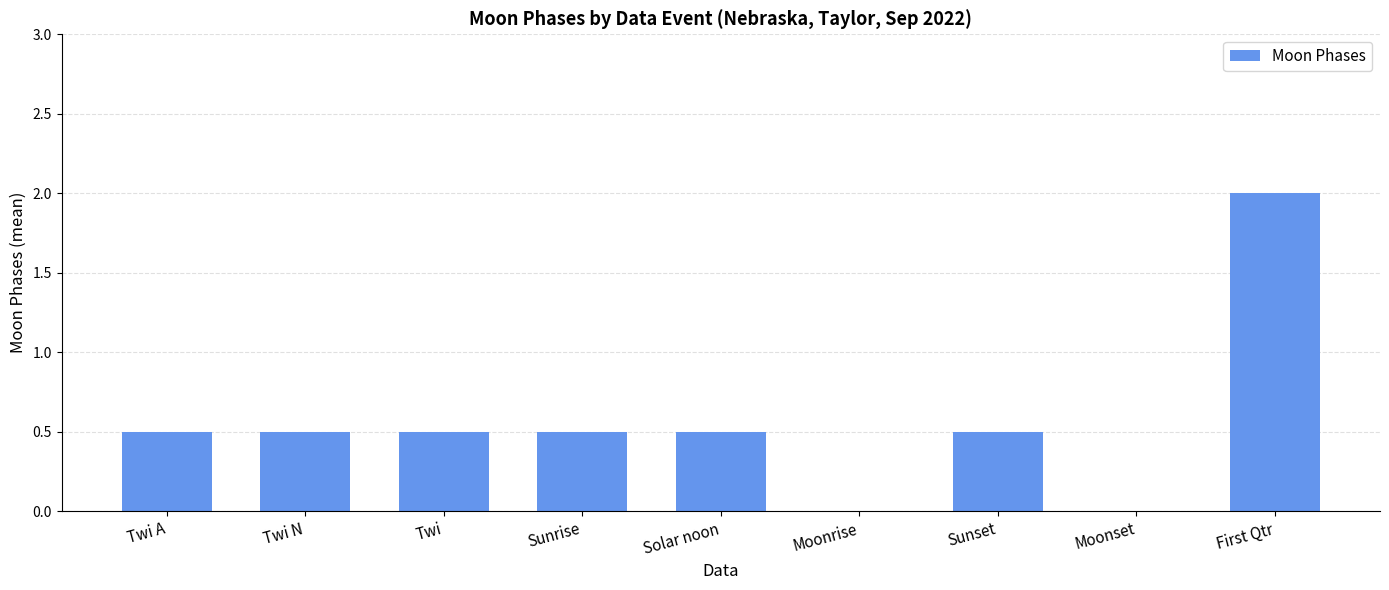

Reading left to right, transcribe all the data shown in this chart.

Twi A=0.5	Twi N=0.5	Twi=0.5	Sunrise=0.5	Solar noon=0.5	Moonrise=0.0	Sunset=0.5	Moonset=0.0	First Qtr=2.0